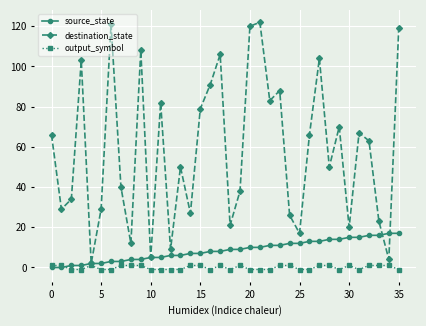

Which series has the widest spread of values?

destination_state